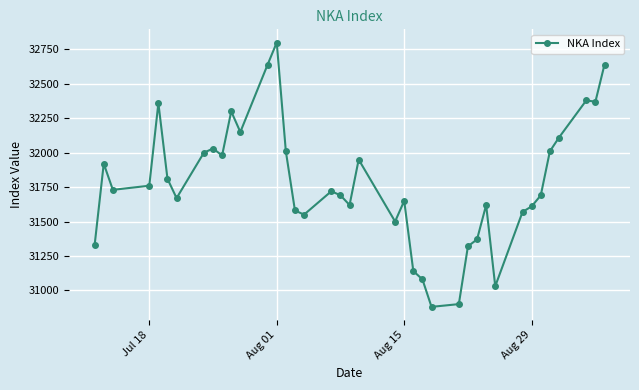

What is the maximum value shown in the chart?

32800